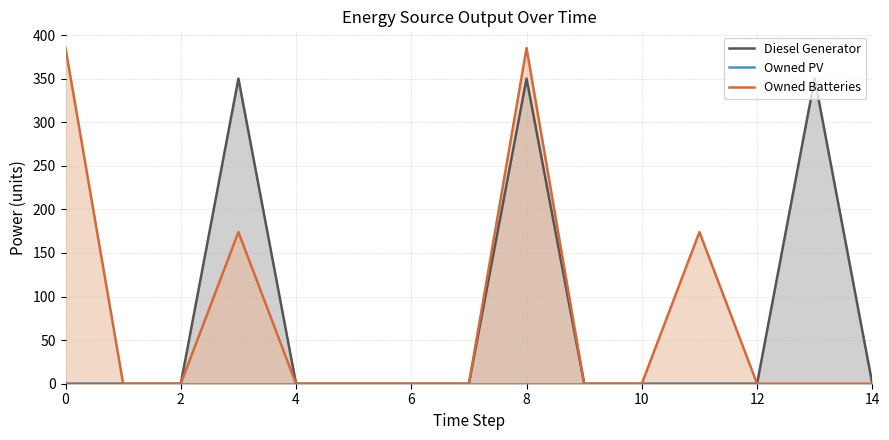

The Owned Batteries series shows 0 at 10. True or false?

True